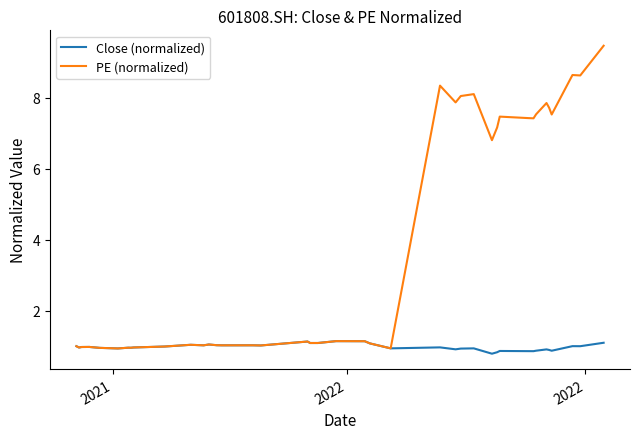

True or false: PE (normalized) has more than 2 points higher than both neighbors.

True